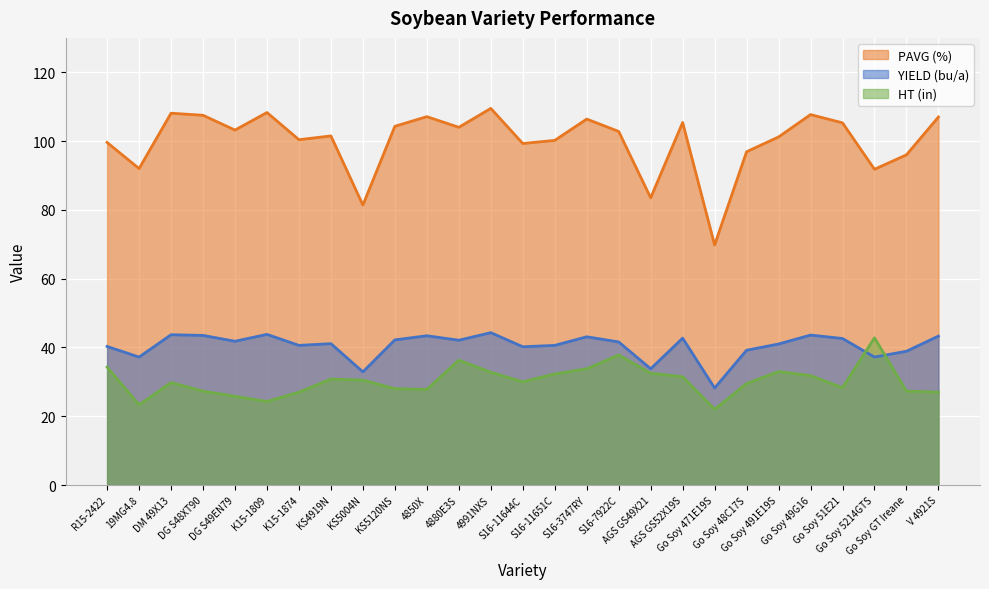

What are all the series names shown in the legend?

PAVG (%), YIELD (bu/a), HT (in)